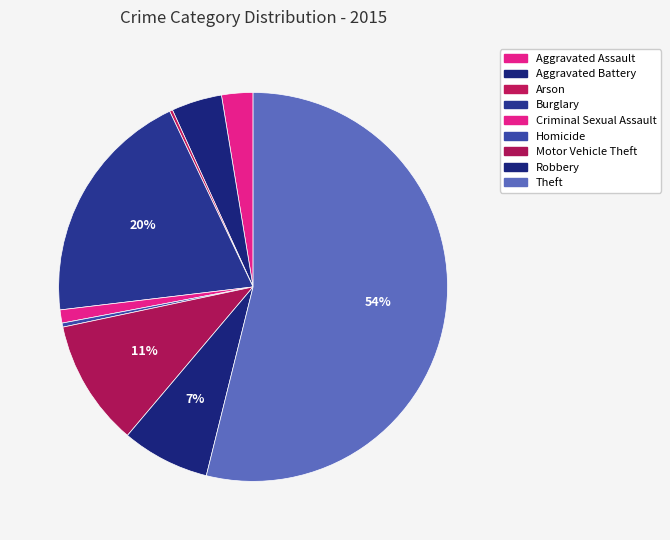

The Robbery slice represents 7% of the pie. True or false?

True